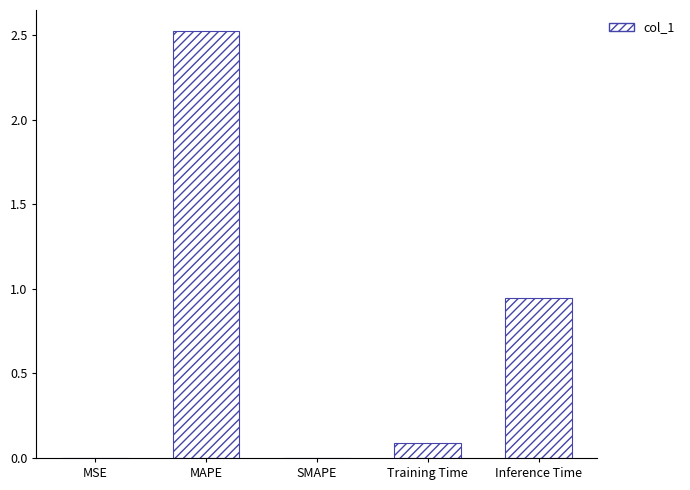

The chart shows a value of 1.3 at SMAPE. True or false?

False